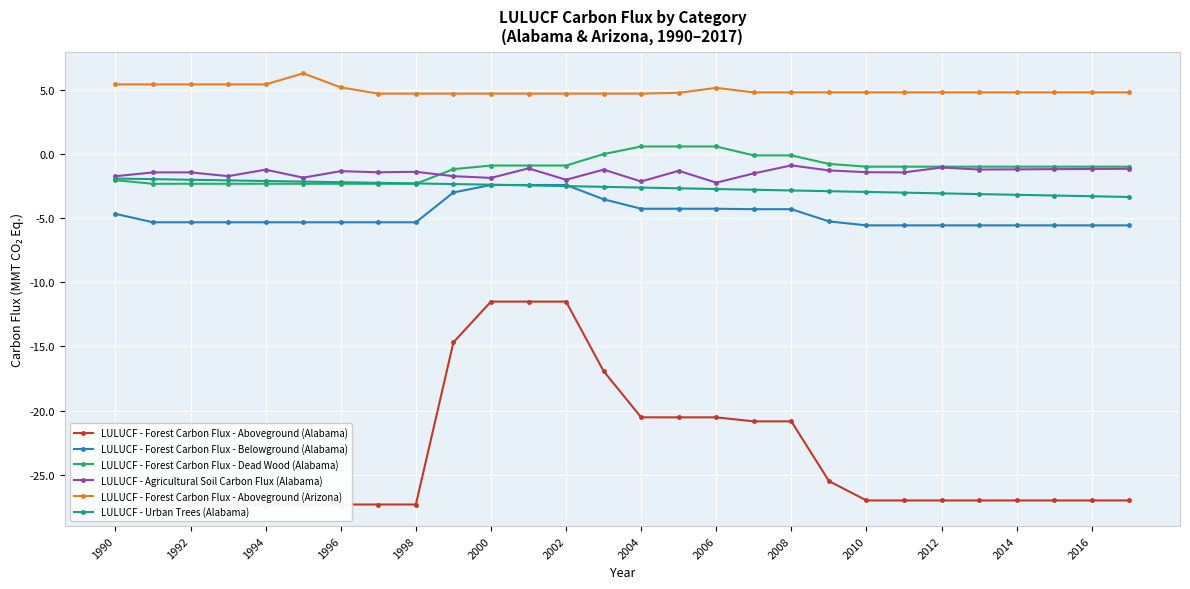

Where does the LULUCF - Forest Carbon Flux - Belowground (Alabama) series first go above -5?

1990